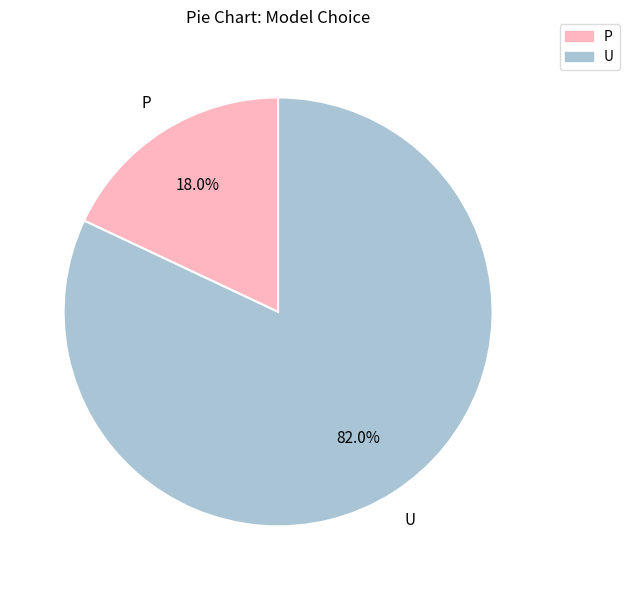

Do U and P together represent more than half of the pie?

Yes